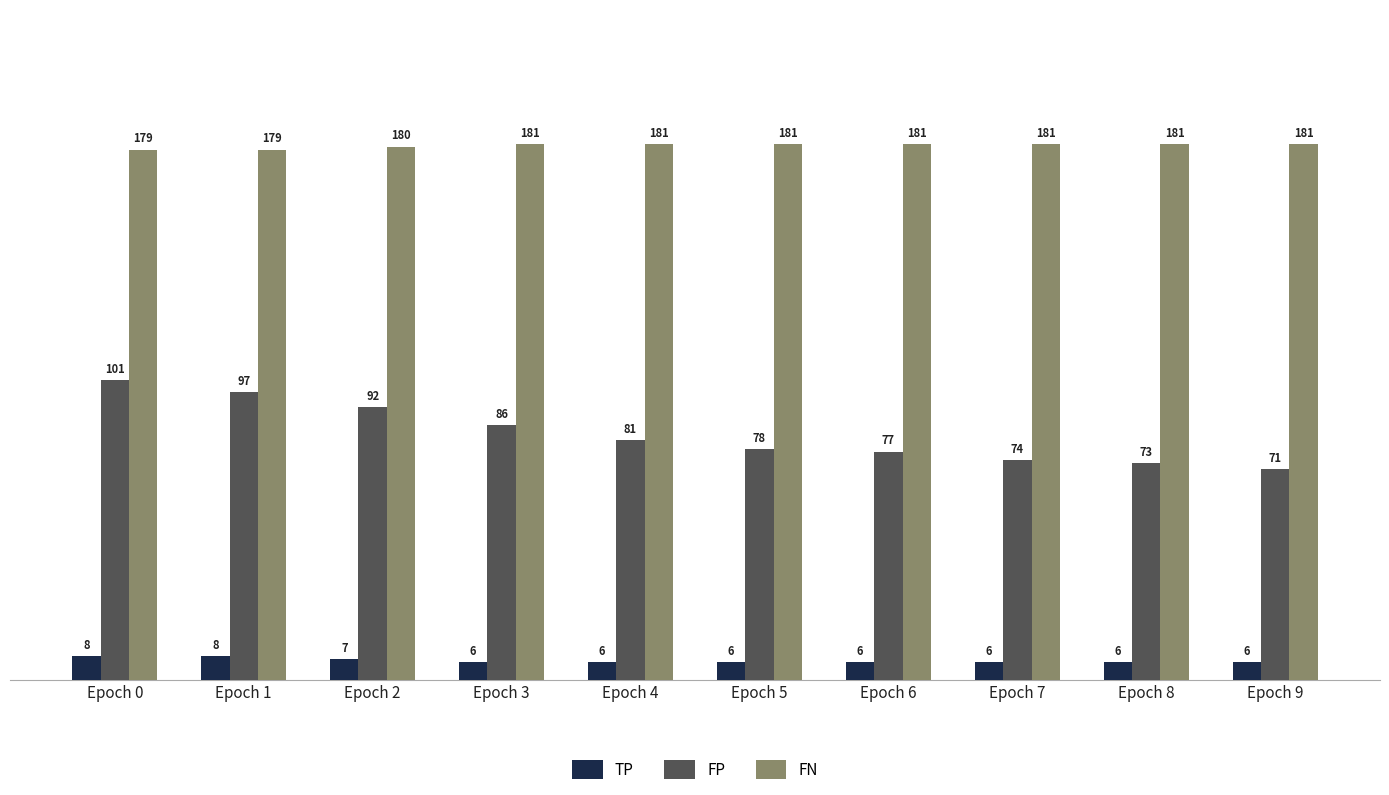

What is the lowest value of the FN series?

179